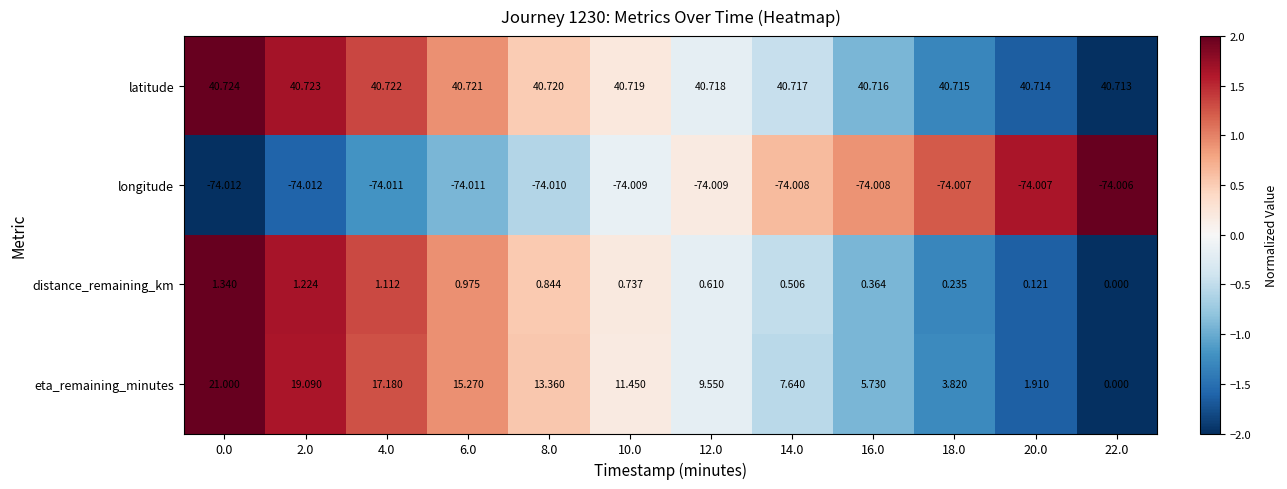

Is the value of eta_remaining_minutes at 22.0 greater than the value of longitude at 2.0?

Yes